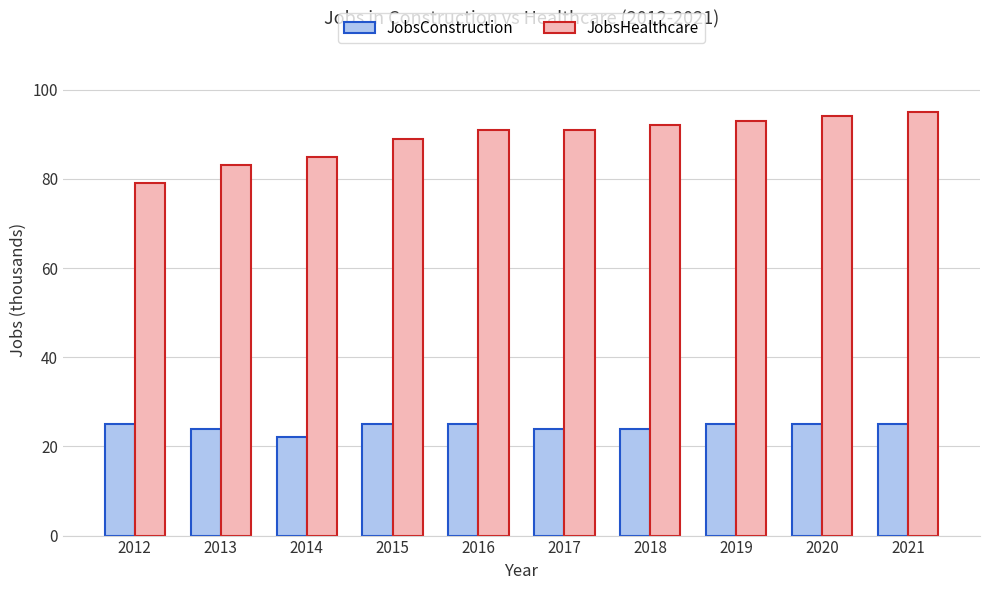

What is the spread (max minus min) of values at 2017?

67